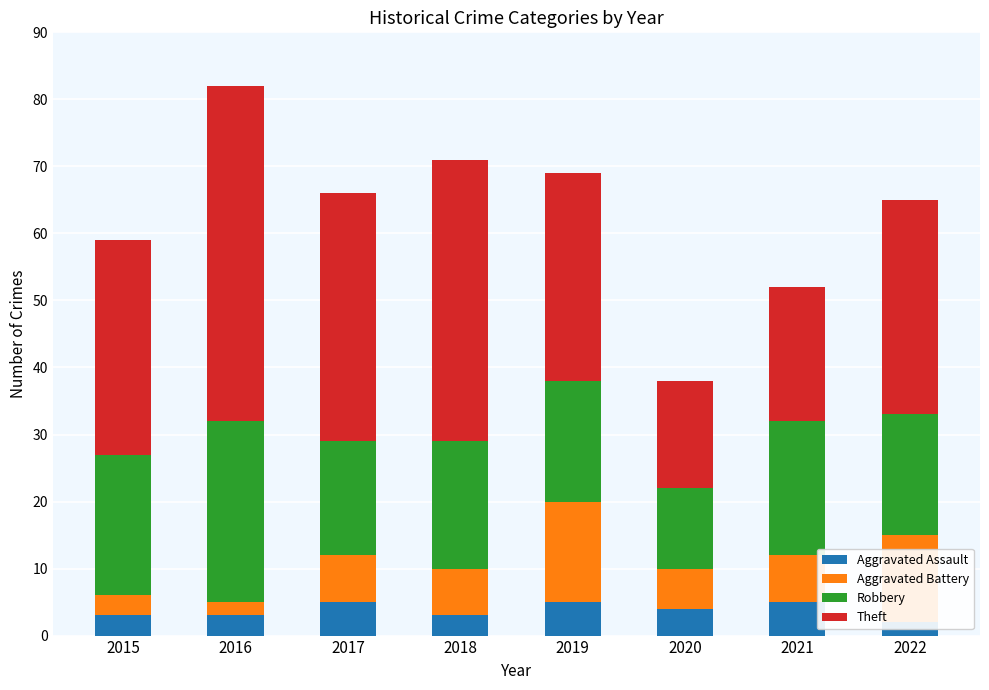

Reading left to right, extract all data points from this chart.

Aggravated Assault: 2015=3	2016=3	2017=5	2018=3	2019=5	2020=4	2021=5	2022=2
Aggravated Battery: 2015=3	2016=2	2017=7	2018=7	2019=15	2020=6	2021=7	2022=13
Robbery: 2015=21	2016=27	2017=17	2018=19	2019=18	2020=12	2021=20	2022=18
Theft: 2015=32	2016=50	2017=37	2018=42	2019=31	2020=16	2021=20	2022=32